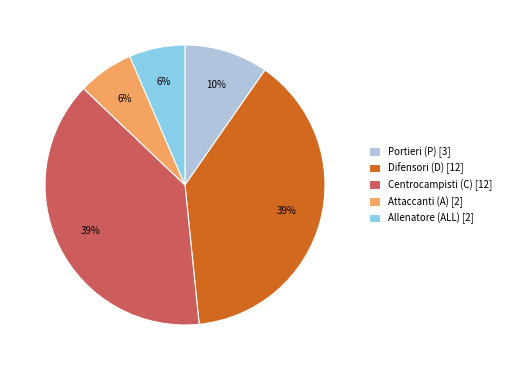

Between Allenatore (ALL) [2] and Difensori (D) [12], which is larger?

Difensori (D) [12]